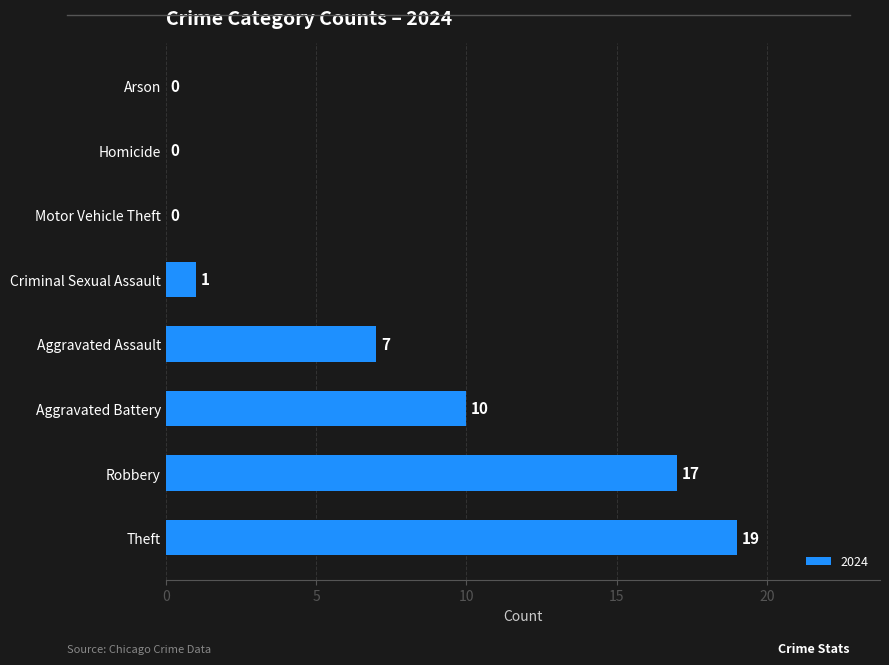

The chart shows a value of 10 at Aggravated Assault. True or false?

False